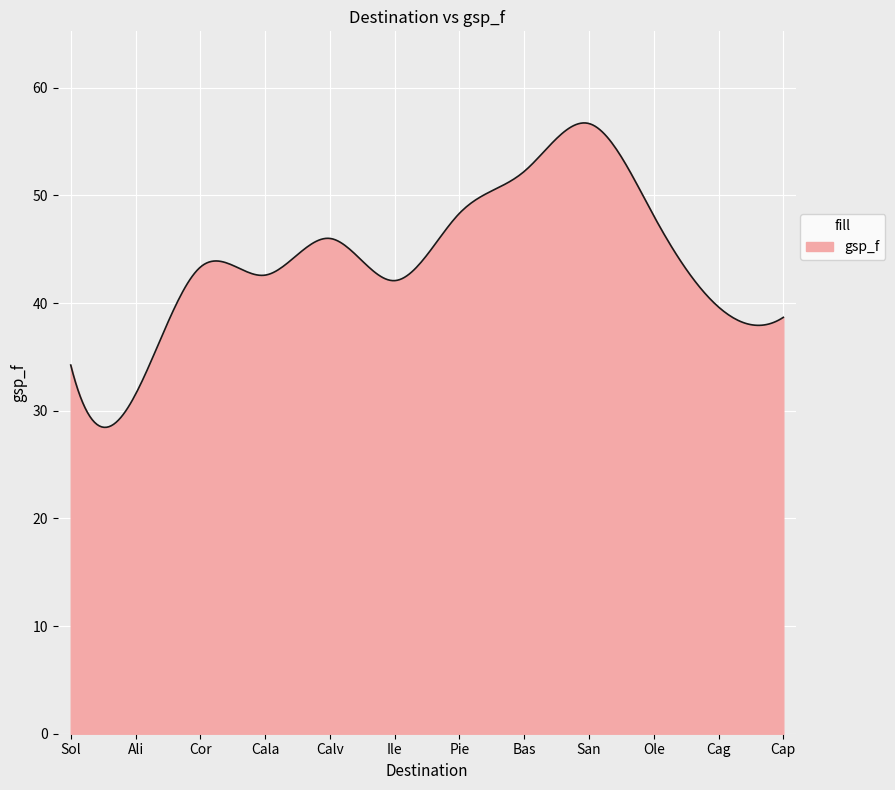

What is the minimum value shown in the chart?

28.5